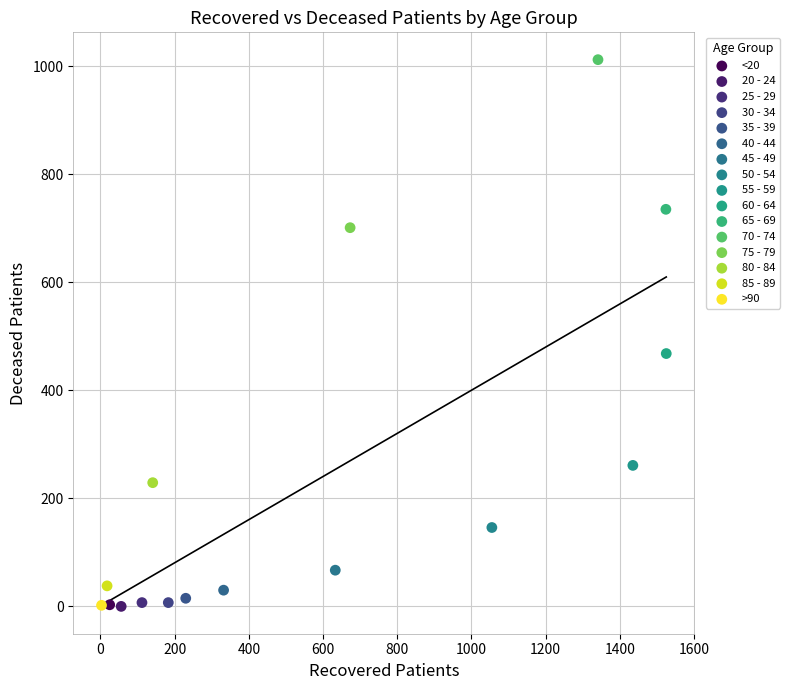

What are all the series names shown in the legend?

<20, 20 - 24, 25 - 29, 30 - 34, 35 - 39, 40 - 44, 45 - 49, 50 - 54, 55 - 59, 60 - 64, 65 - 69, 70 - 74, 75 - 79, 80 - 84, 85 - 89, >90